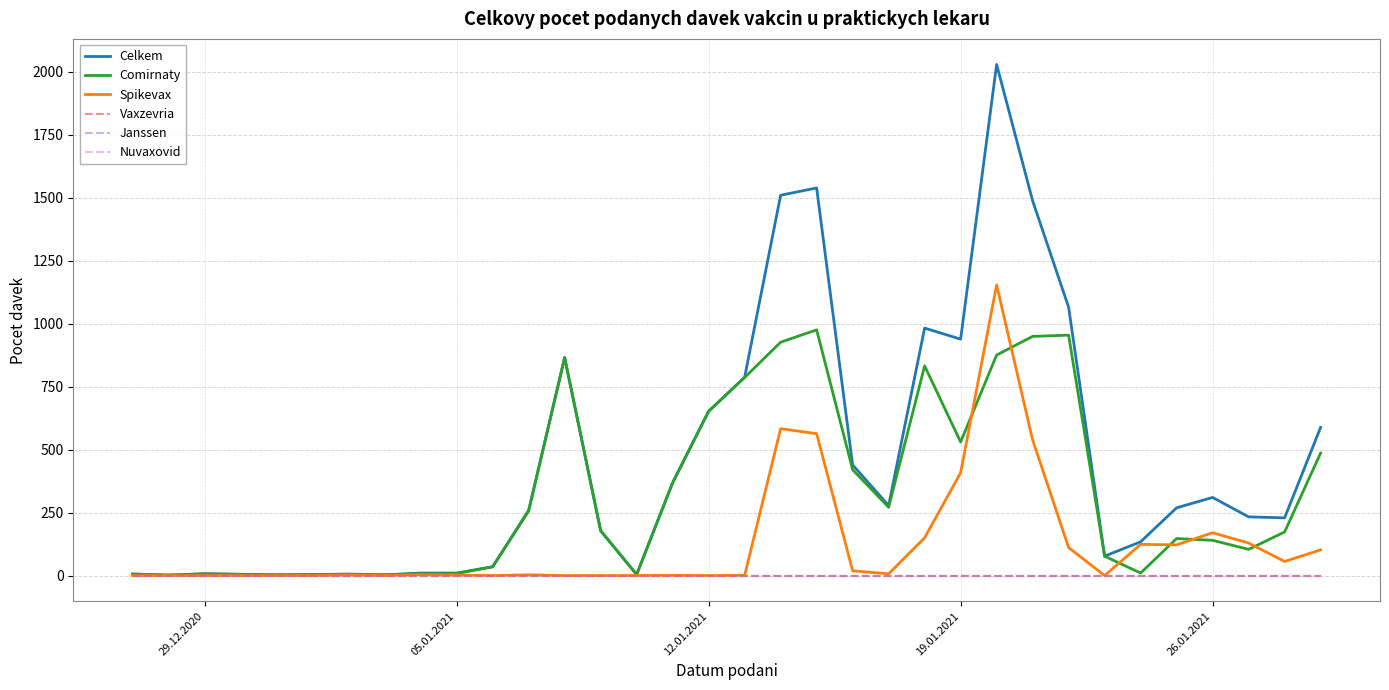

Reading left to right, transcribe all the data shown in this chart.

Celkem: 6	2	7	5	3	4	6	3	10	10	35	259	865	178	4	369	652	787	1509	1538	439	278	982	938	2028	1487	1065	77	134	269	310	233	229	588
Comirnaty: 6	2	7	5	3	4	4	3	7	8	35	256	865	178	4	368	652	786	926	975	420	271	832	530	875	949	954	77	10	147	140	104	173	486
Spikevax: 0	0	0	0	0	0	2	0	3	2	0	3	0	0	0	1	0	1	583	563	19	7	150	408	1153	538	111	0	124	122	170	129	56	102
Vaxzevria: 0	0	0	0	0	0	0	0	0	0	0	0	0	0	0	0	0	0	0	0	0	0	0	0	0	0	0	0	0	0	0	0	0	0
Janssen: 0	0	0	0	0	0	0	0	0	0	0	0	0	0	0	0	0	0	0	0	0	0	0	0	0	0	0	0	0	0	0	0	0	0
Nuvaxovid: 0	0	0	0	0	0	0	0	0	0	0	0	0	0	0	0	0	0	0	0	0	0	0	0	0	0	0	0	0	0	0	0	0	0